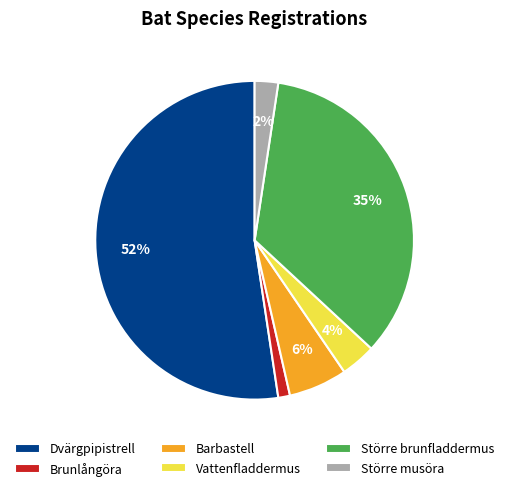

To the nearest percent, what is the average slice percentage?

17%